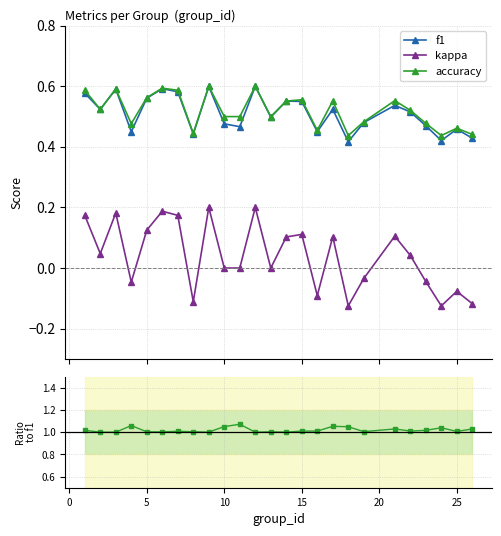

How many interior local peaks does the accuracy/f1 series have?

8